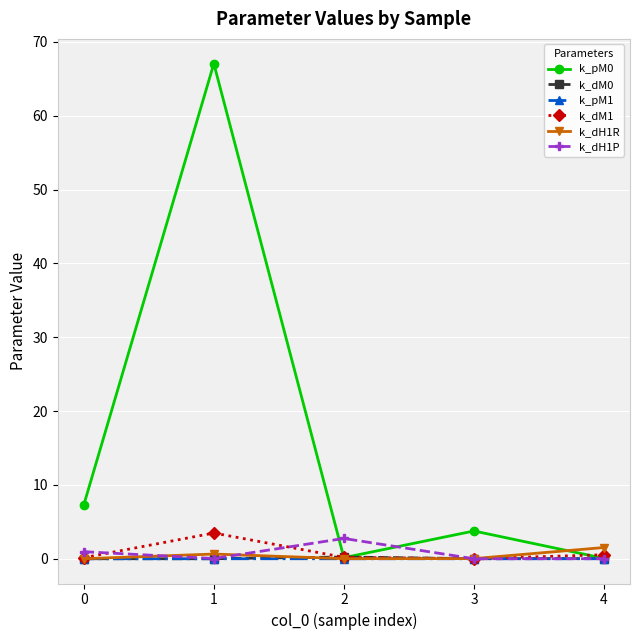

What is the value of the k_pM0 point at the 3rd from the left?

0.1